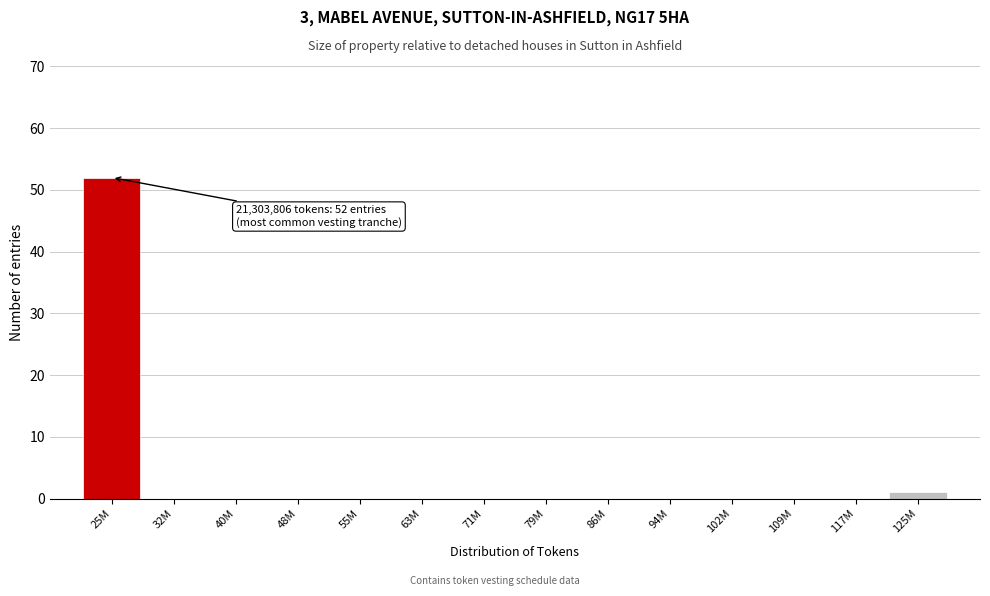

Reading right to left, transcribe all the data shown in this chart.

125M=1	117M=0	109M=0	102M=0	94M=0	86M=0	79M=0	71M=0	63M=0	55M=0	48M=0	40M=0	32M=0	25M=52